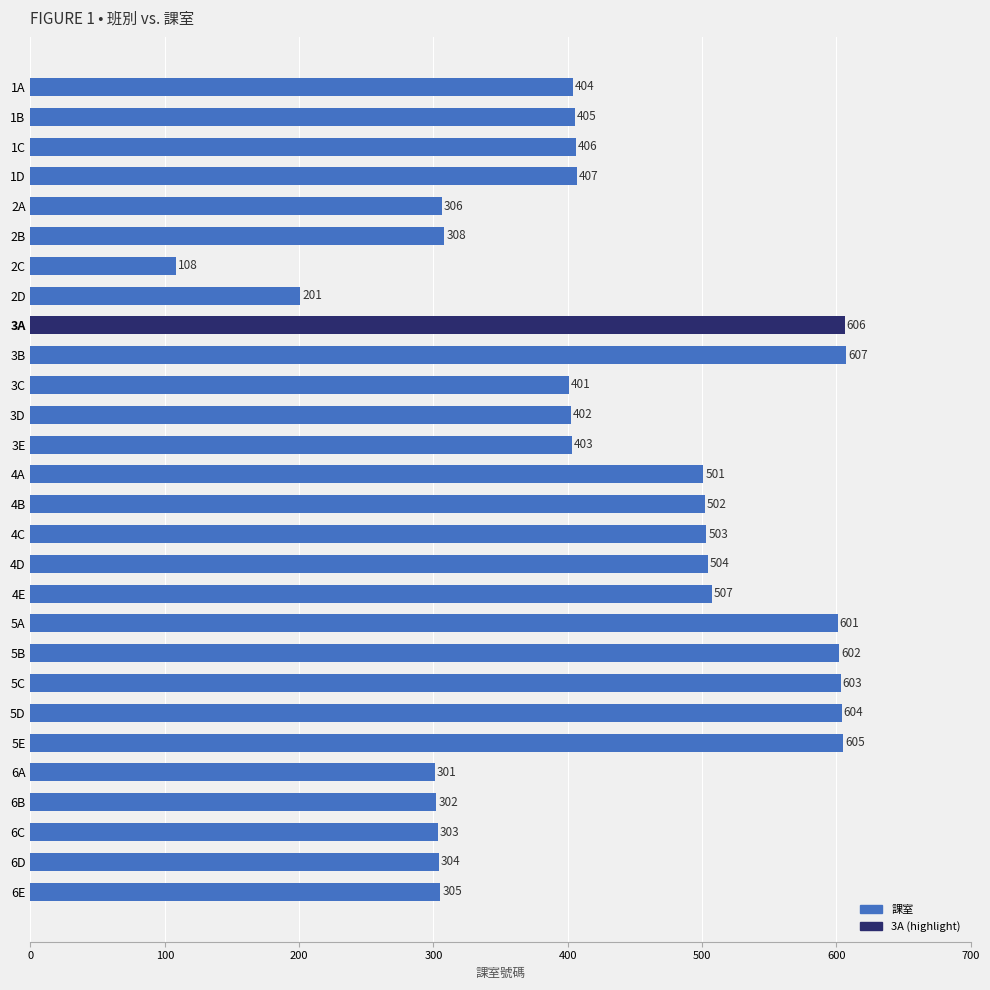

What is the change in value from 5B to 1D?

-195